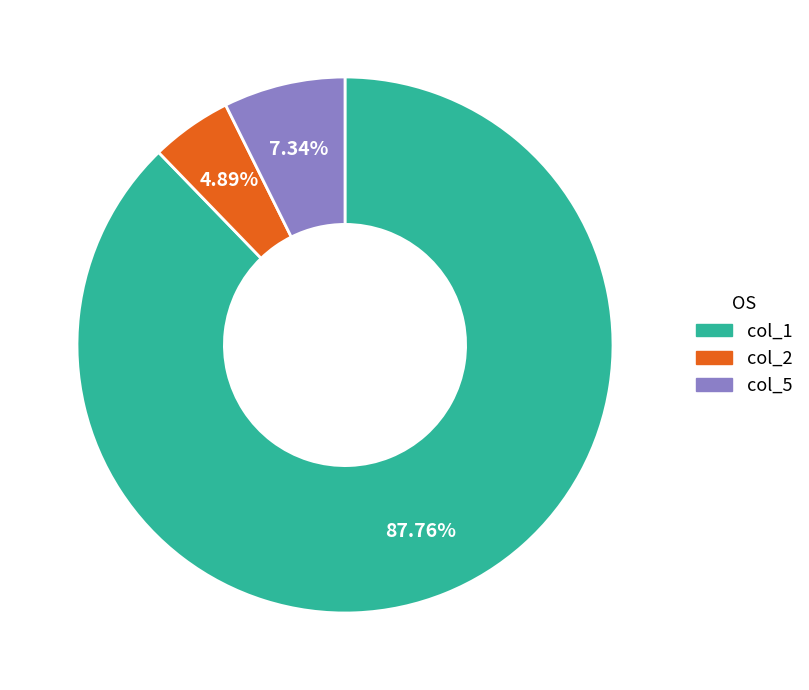

Which has a higher value, col_1 or col_5?

col_1